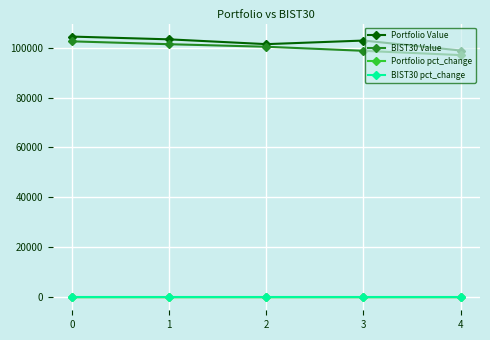

True or false: Portfolio Value and Portfolio pct_change intersect in this chart.

False